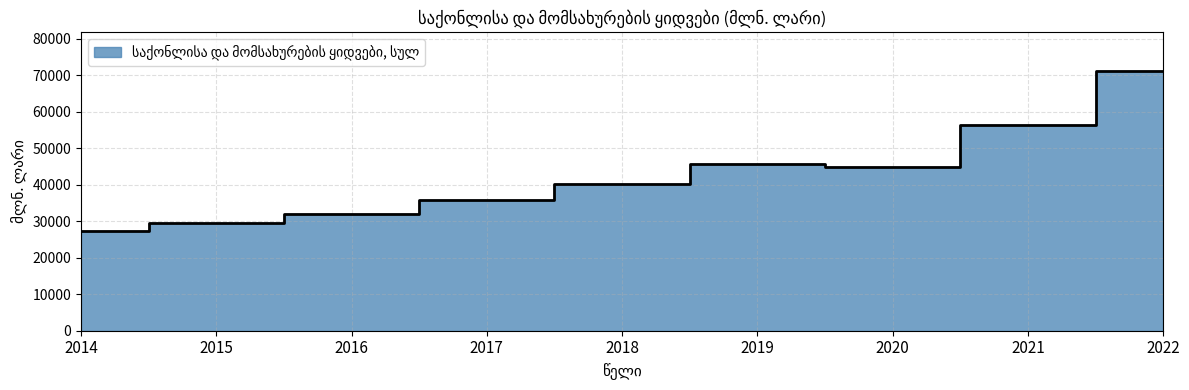

True or false: the data shows 45768.9 at 2019.

True